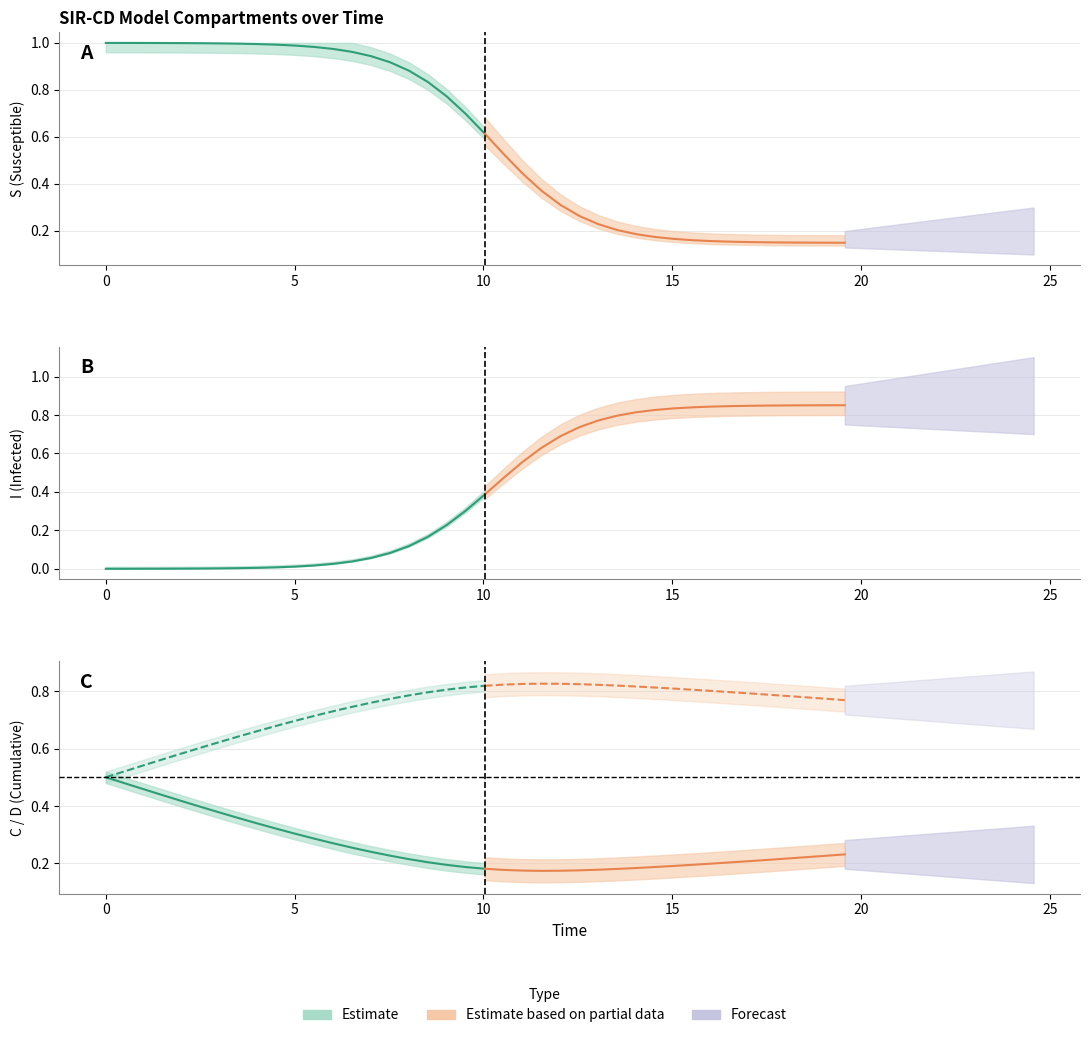

List the series in order of their overall mean, lowest first.

C, I, S, D